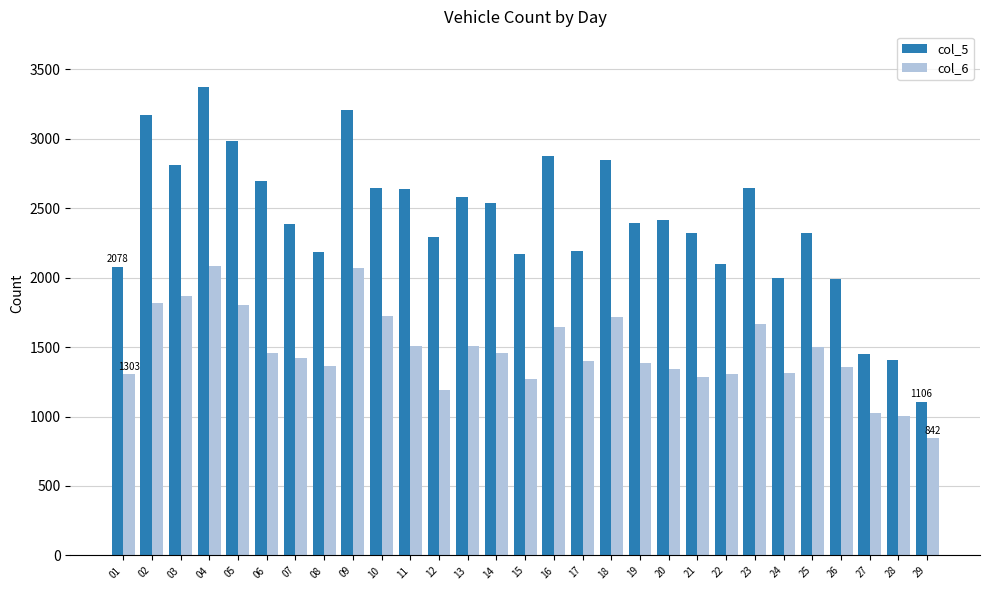

How many data points in col_6 are less than 1424?

14